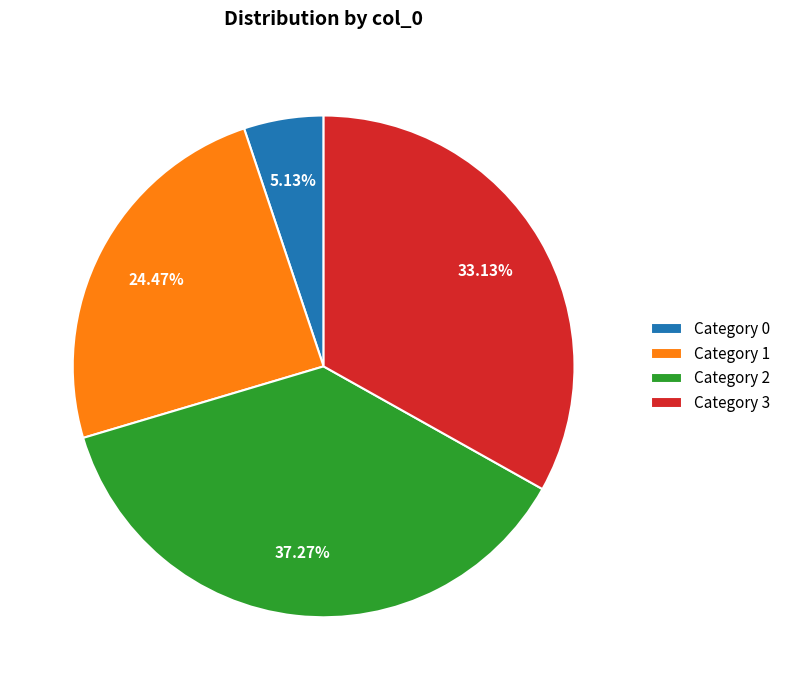

Rank the categories by value from lowest to highest.

Category 0, Category 1, Category 3, Category 2